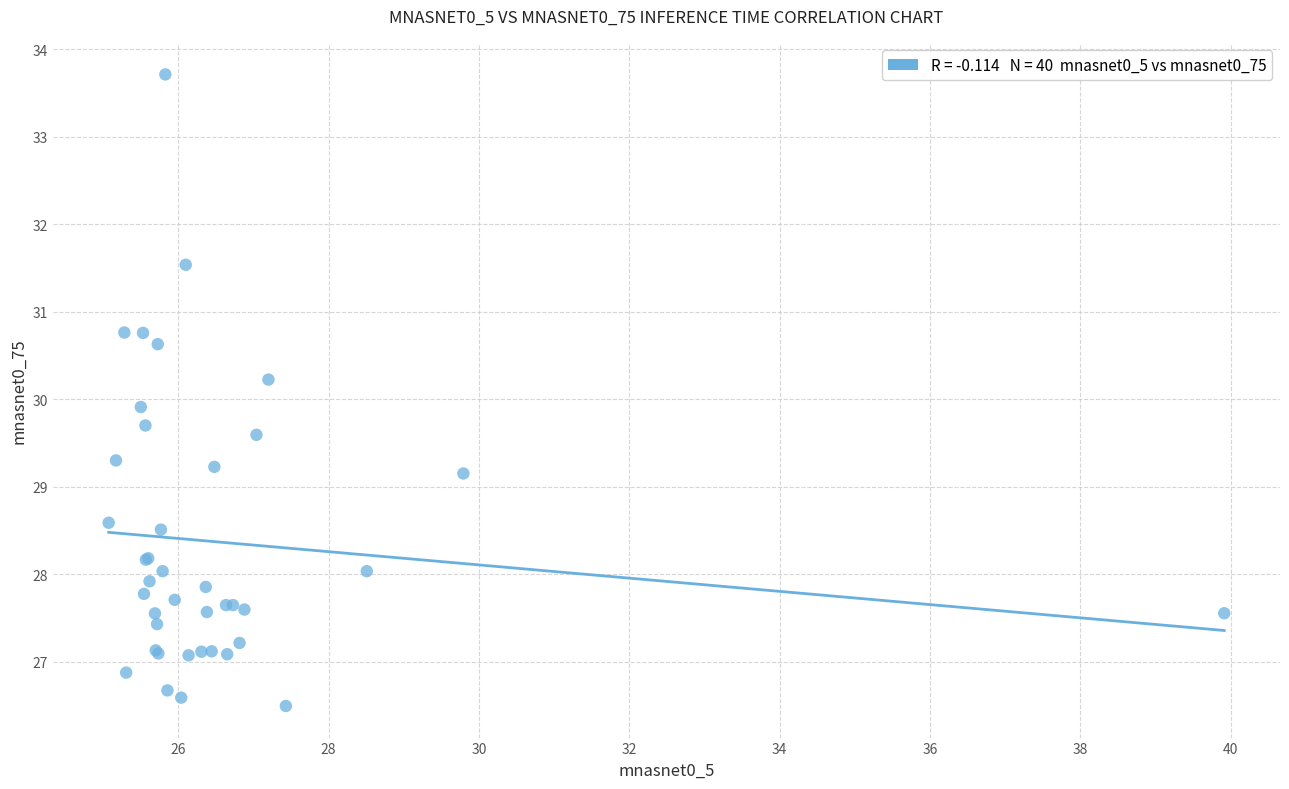

What Y value in the scatter plot is closest to 30?

29.9